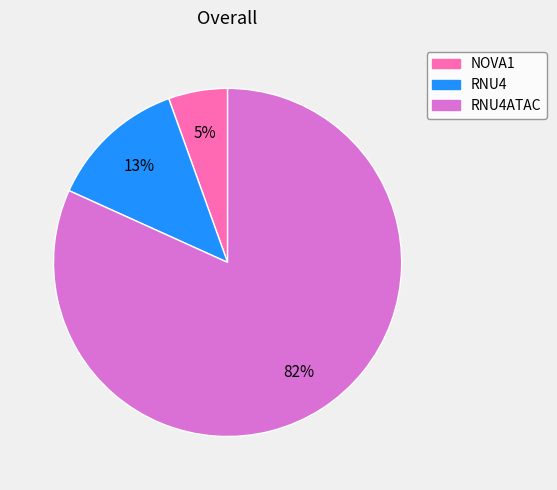

How many slices are in this pie chart?

3